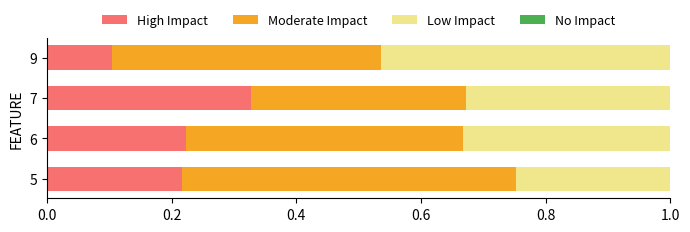

Where is High Impact nearest to the value 0?

9